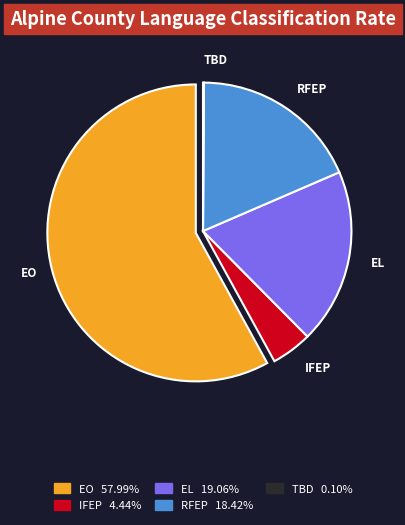

Does any single category account for the majority?

Yes